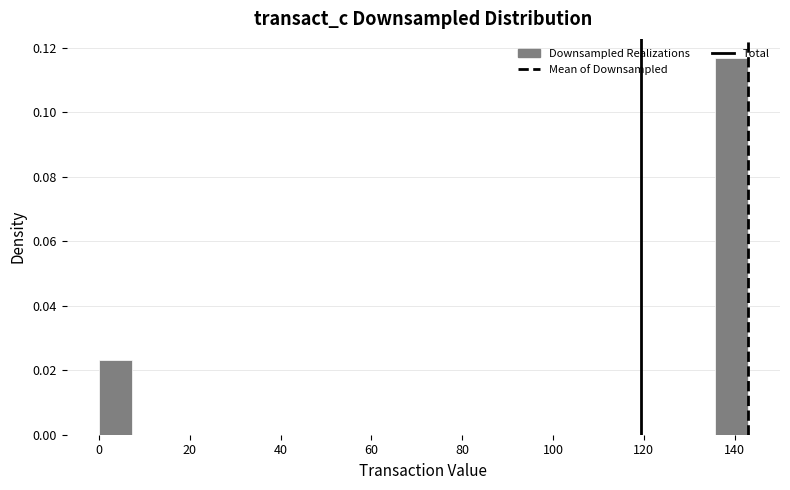

Around what value on the x-axis is the tallest bar? Give the approximate position of its centre, as read against the axis.

140